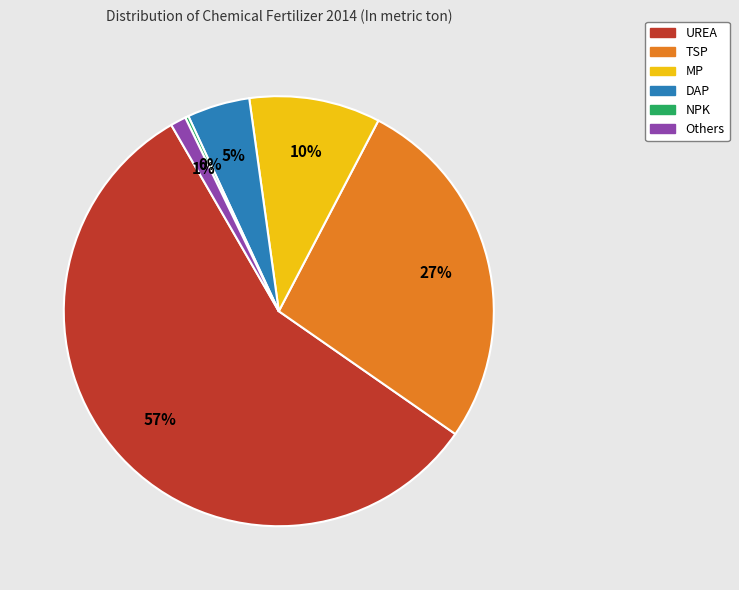

Is the sum of TSP and DAP greater than half?

No